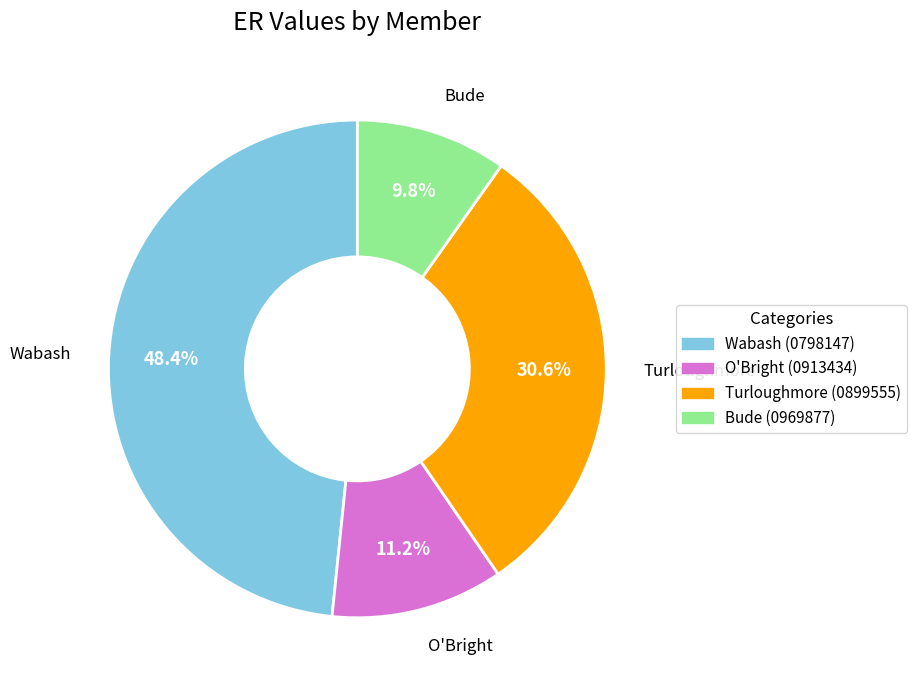

Is there a majority slice in this chart?

No